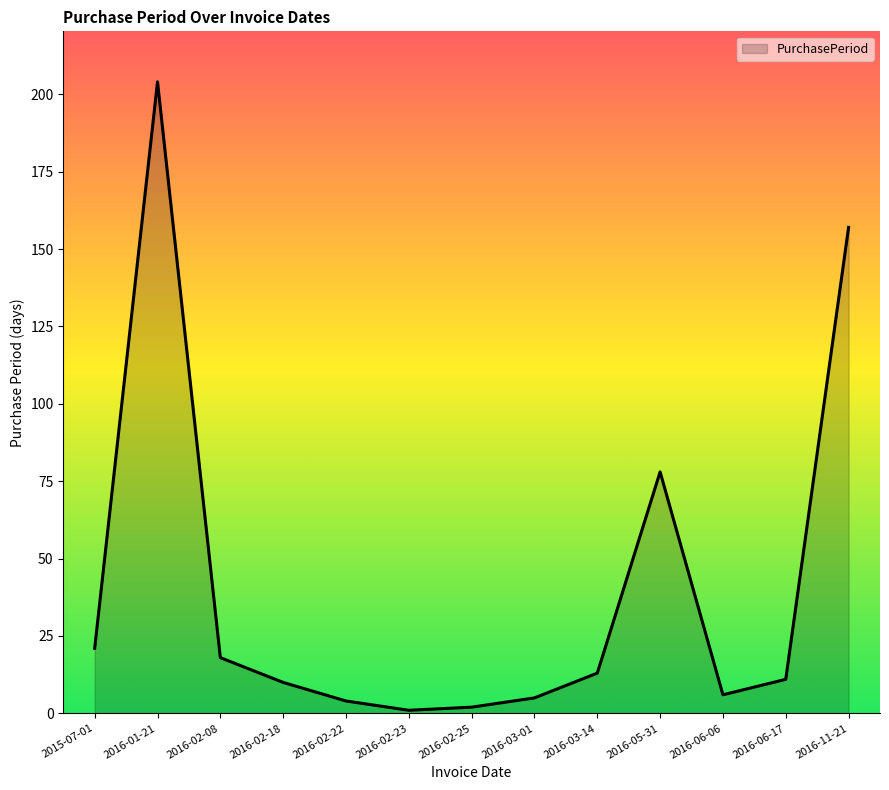

Which has a higher value, 2016-02-08 or 2016-06-06?

2016-02-08